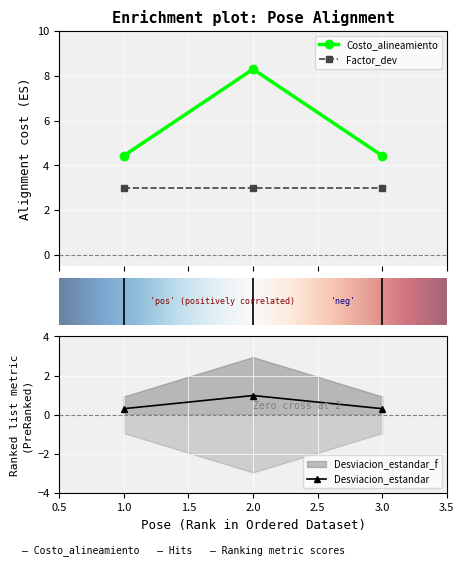

Which label corresponds to the smallest value in the chart?

1